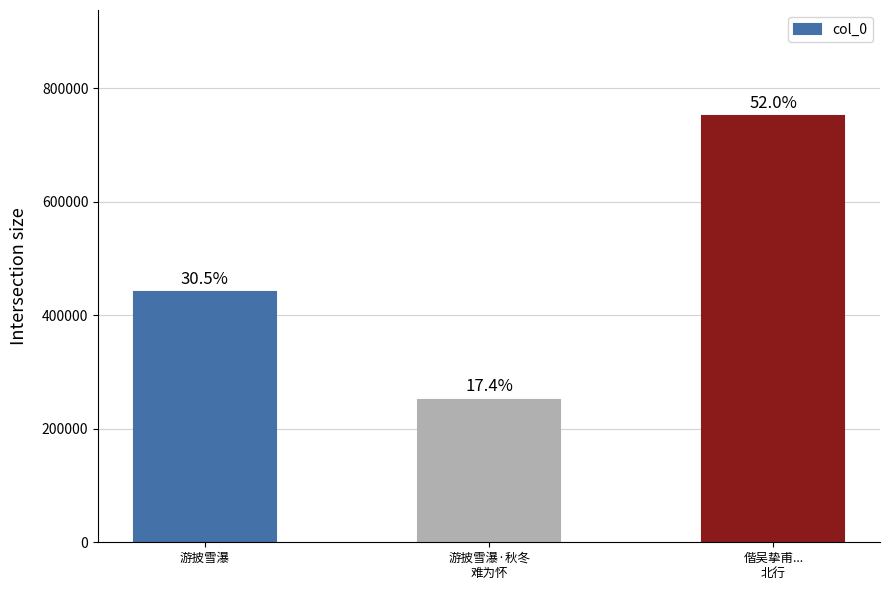

Reading left to right, transcribe all the data shown in this chart.

游披雪瀑=440570	游披雪瀑·秋冬
难为怀=251505	偕吴挚甫...
北行=750402